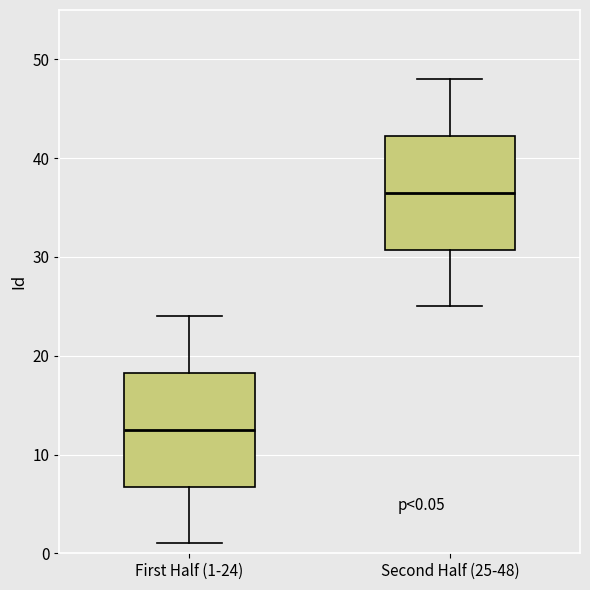

Which box has the lowest median line?

First Half (1-24)